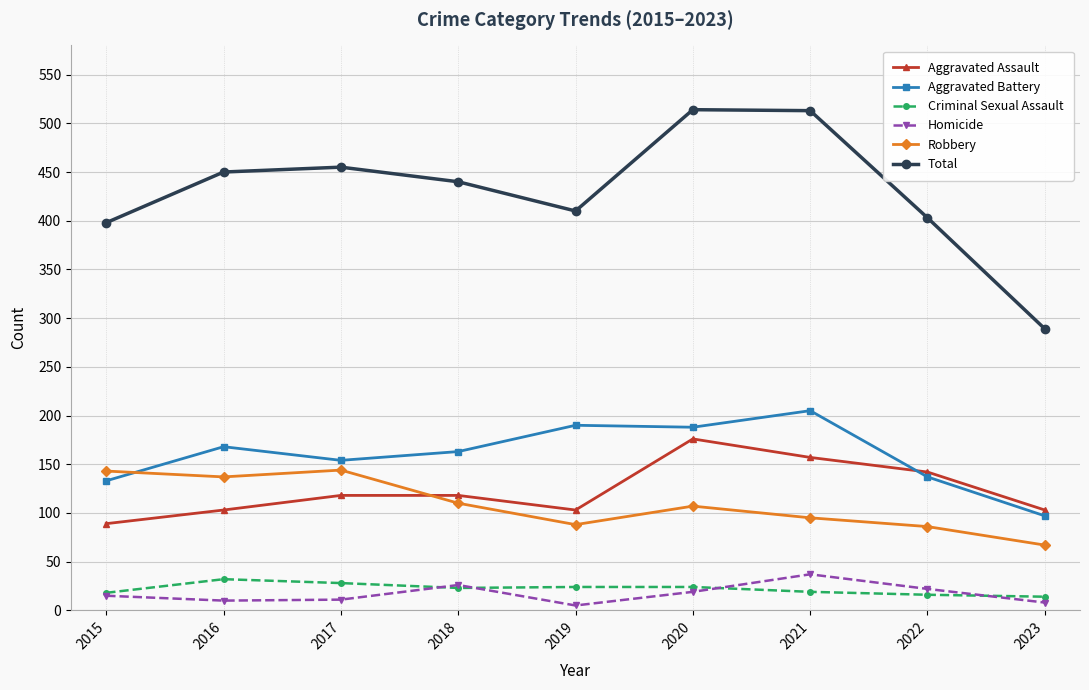

At 2019, list the series in order from smallest to largest.

Homicide, Criminal Sexual Assault, Robbery, Aggravated Assault, Aggravated Battery, Total